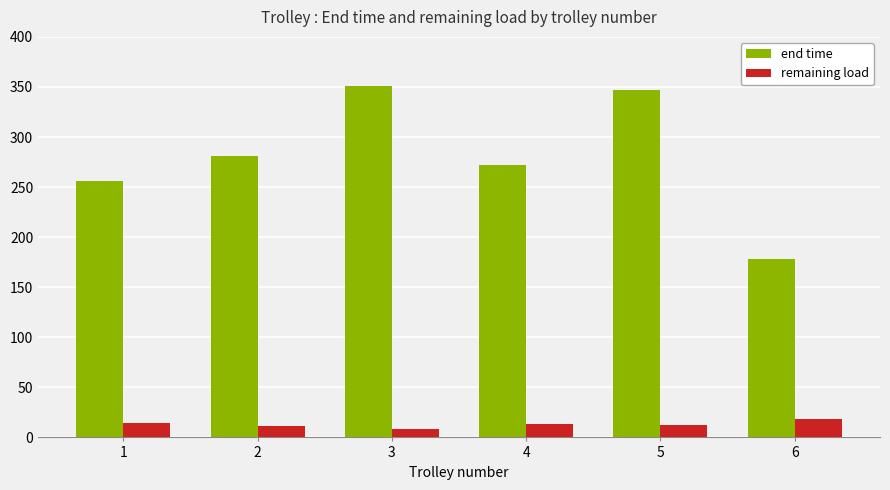

What is the value of the end time bar at the 6th from the left?

178.4